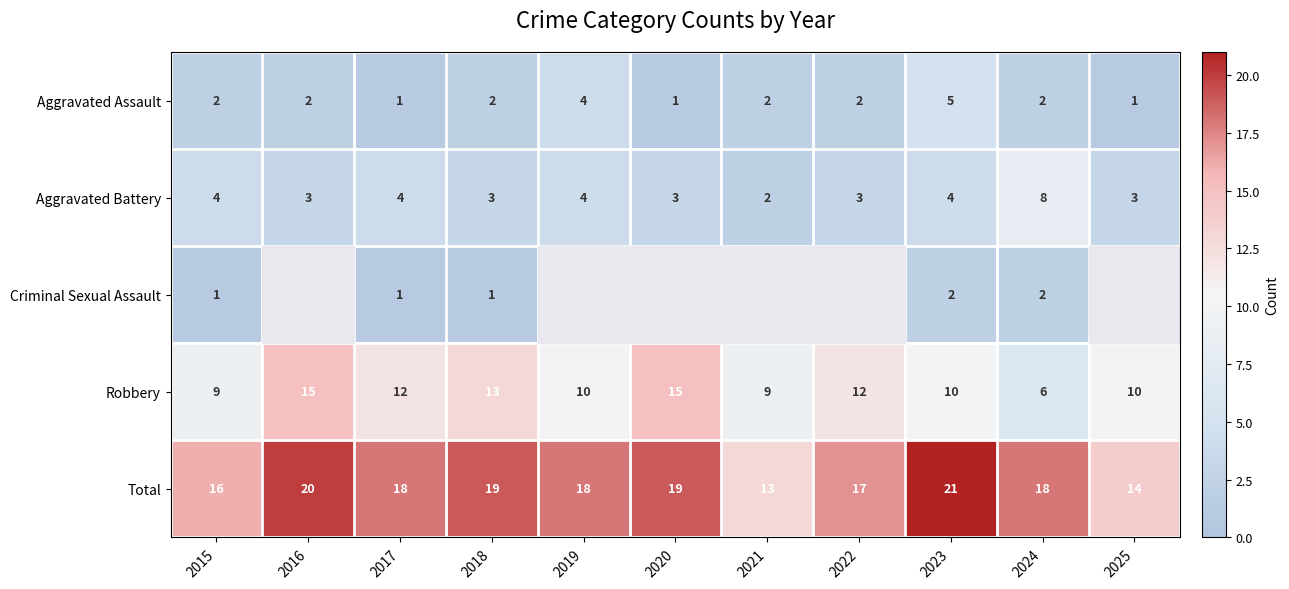

The value of Robbery at 2017 is 5. True or false?

False